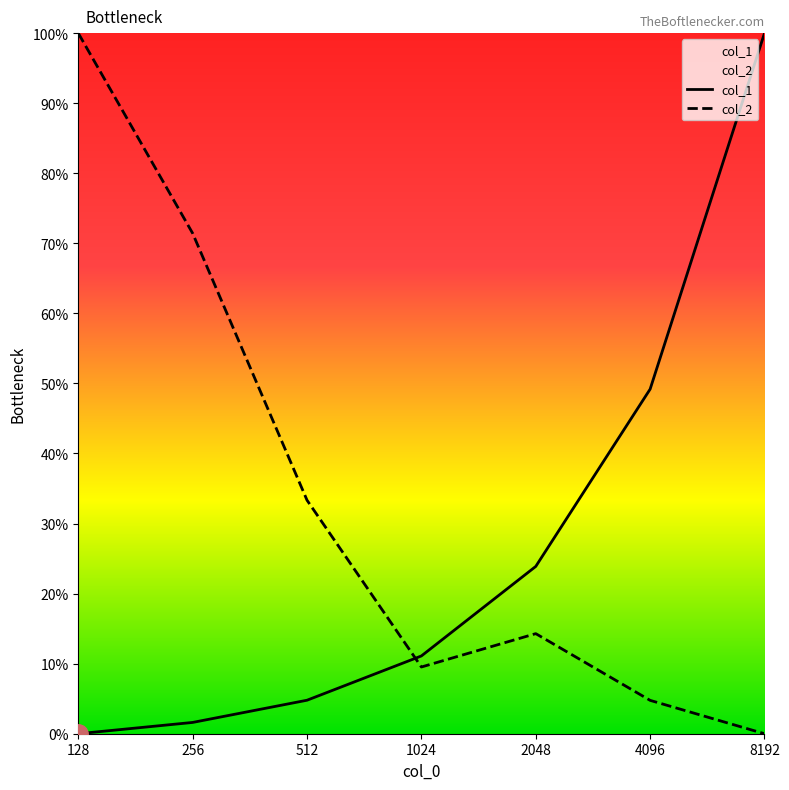

What is the average value of the col_1 series?

0.3